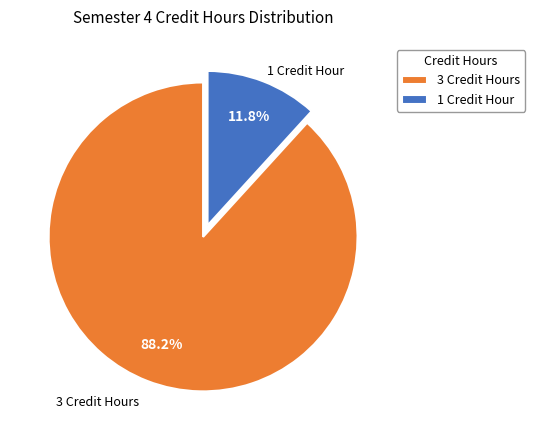

Between 1 Credit Hour and 3 Credit Hours, which is larger?

3 Credit Hours